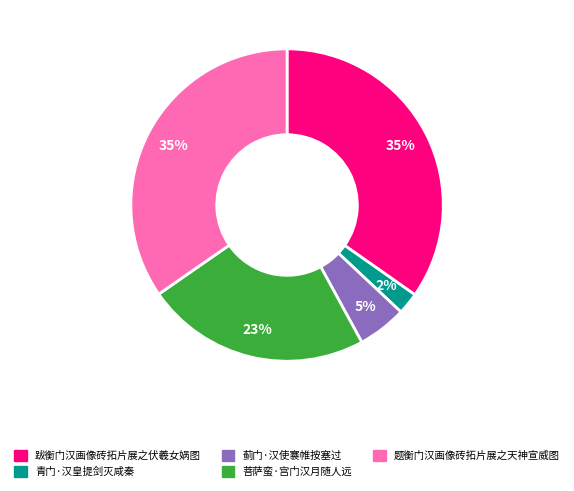

Between 菩萨蛮·宫门汉月随人远 and 跋衡门汉画像砖拓片展之伏羲女娲图, which is larger?

跋衡门汉画像砖拓片展之伏羲女娲图